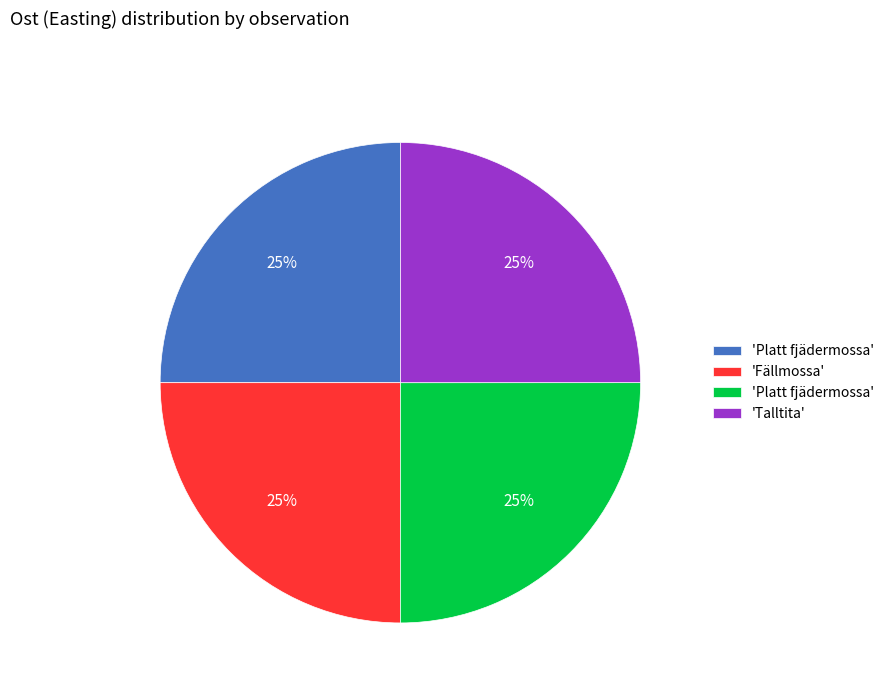

To the nearest percent, what is the average slice percentage?

25%